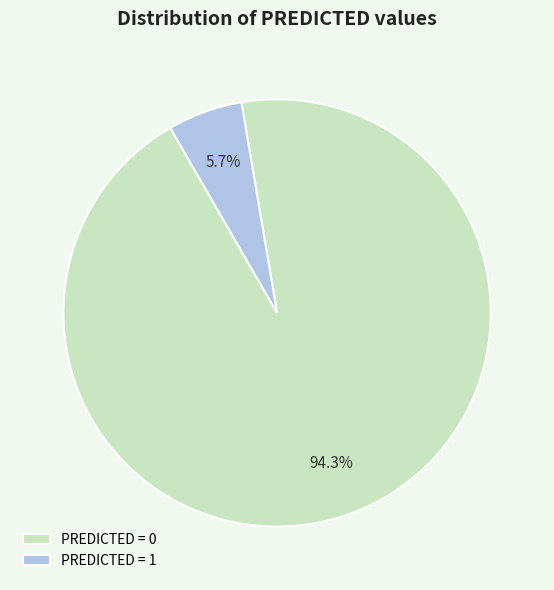

Which has a higher value, PREDICTED = 0 or PREDICTED = 1?

PREDICTED = 0